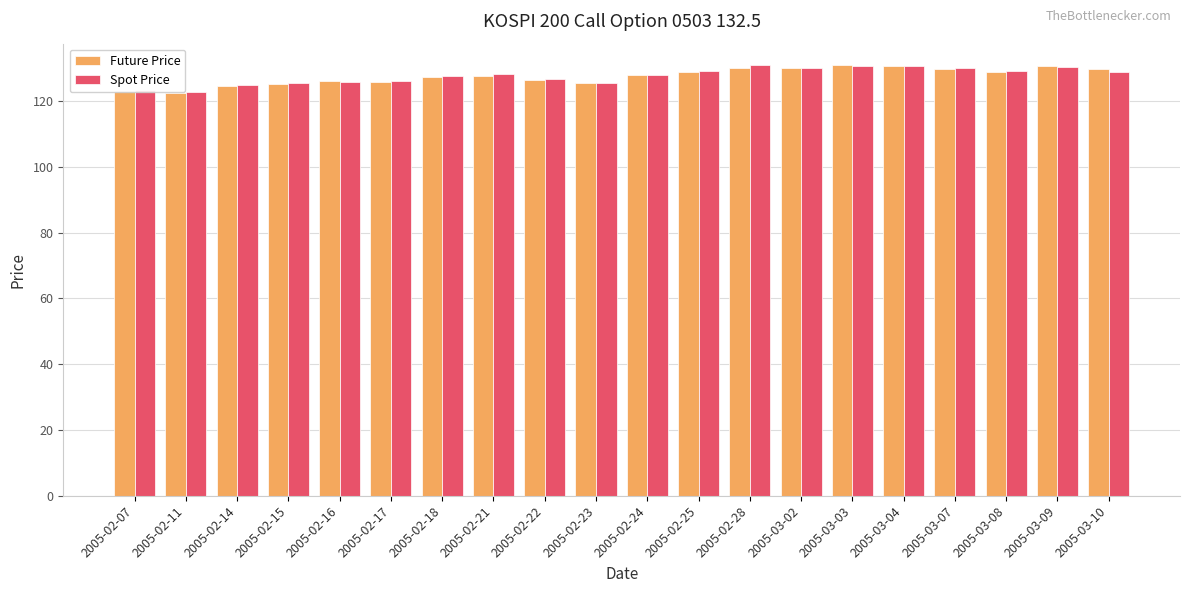

True or false: Spot Price has a value of 130.6 at 2005-03-04.

True